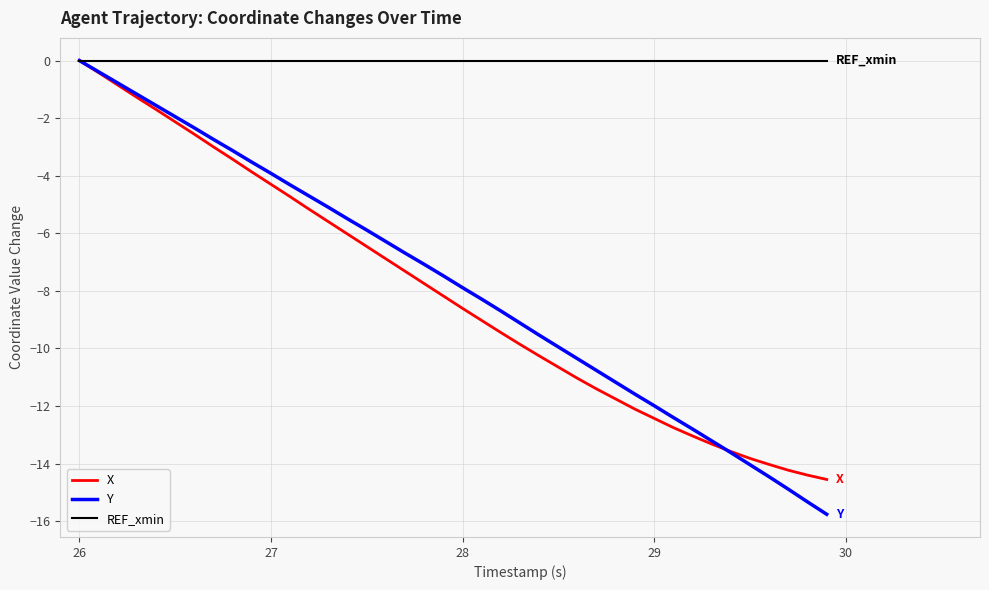

Which series has the largest range (max minus min)?

Y